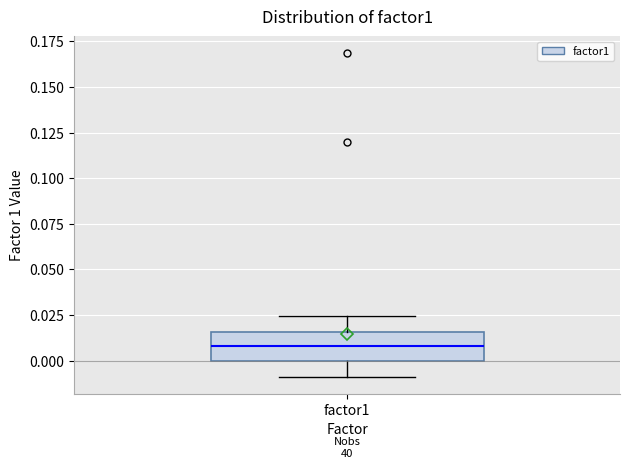

Transcribe this box plot: give where the median line is, the range the box spans, and where the two whiskers end, as read against the y-axis. The values are not printed on the chart, so give them approximately, as read against the axis.

median 0.010, box 0.000 to 0.015, whiskers -0.010 to 0.025